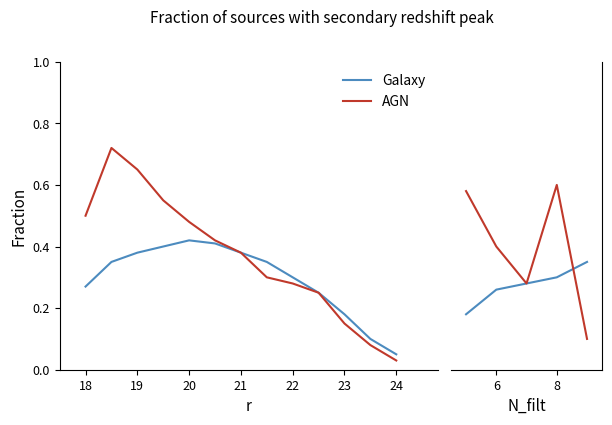

Does the chart display data point markers on the line(s)?

No